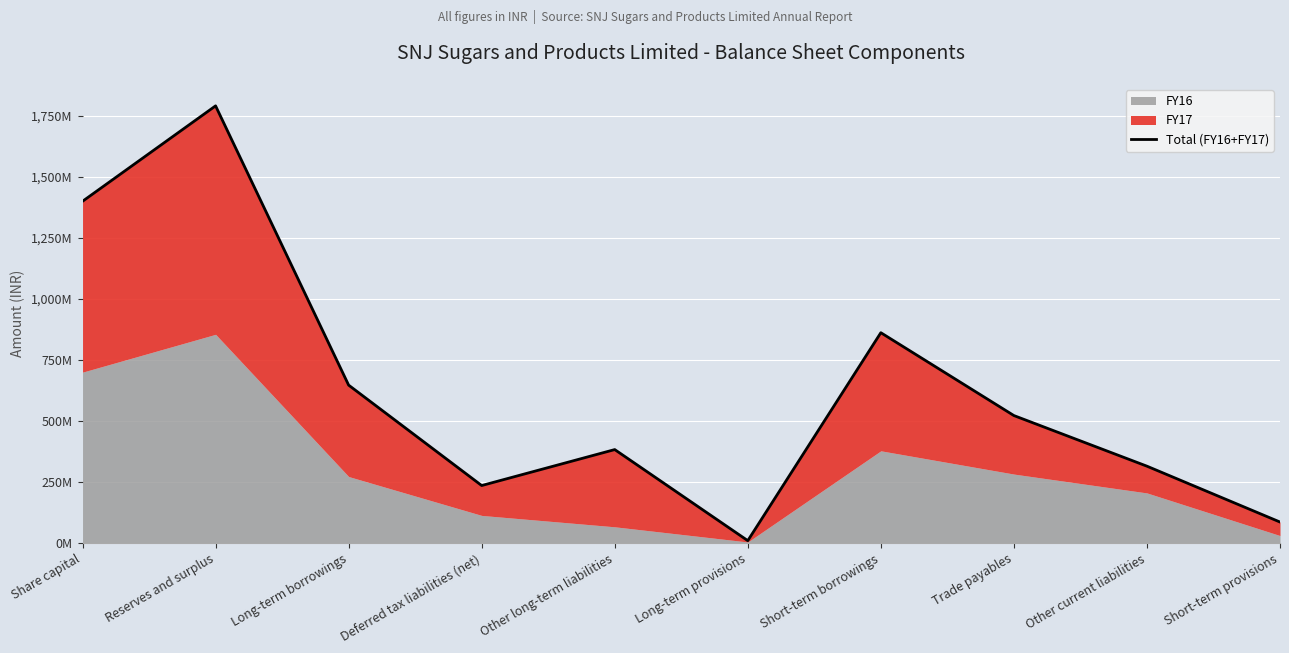

Rank the categories by value from lowest to highest.

Long-term provisions, Short-term provisions, Deferred tax liabilities (net), Other current liabilities, Other long-term liabilities, Trade payables, Long-term borrowings, Short-term borrowings, Share capital, Reserves and surplus